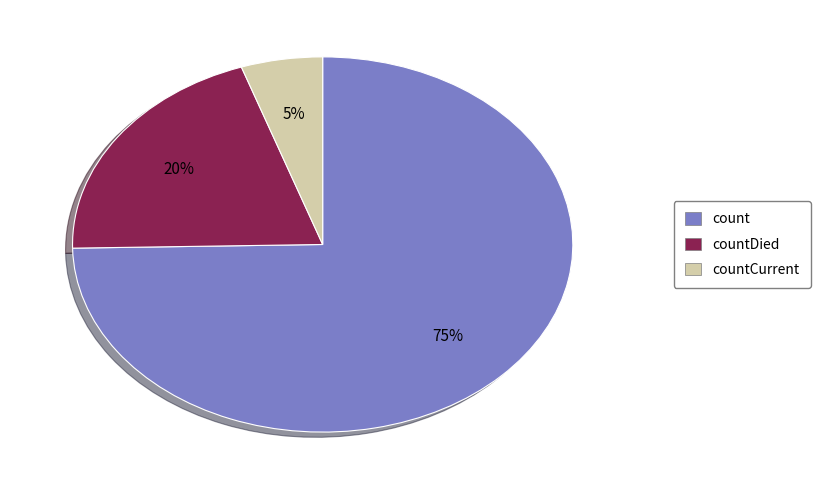

Is there a majority slice in this chart?

Yes